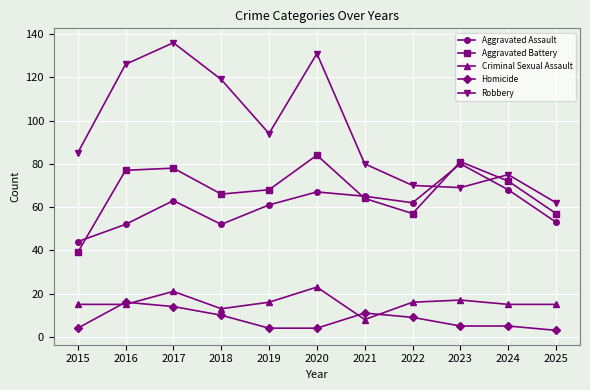

Which series has the largest range (max minus min)?

Robbery